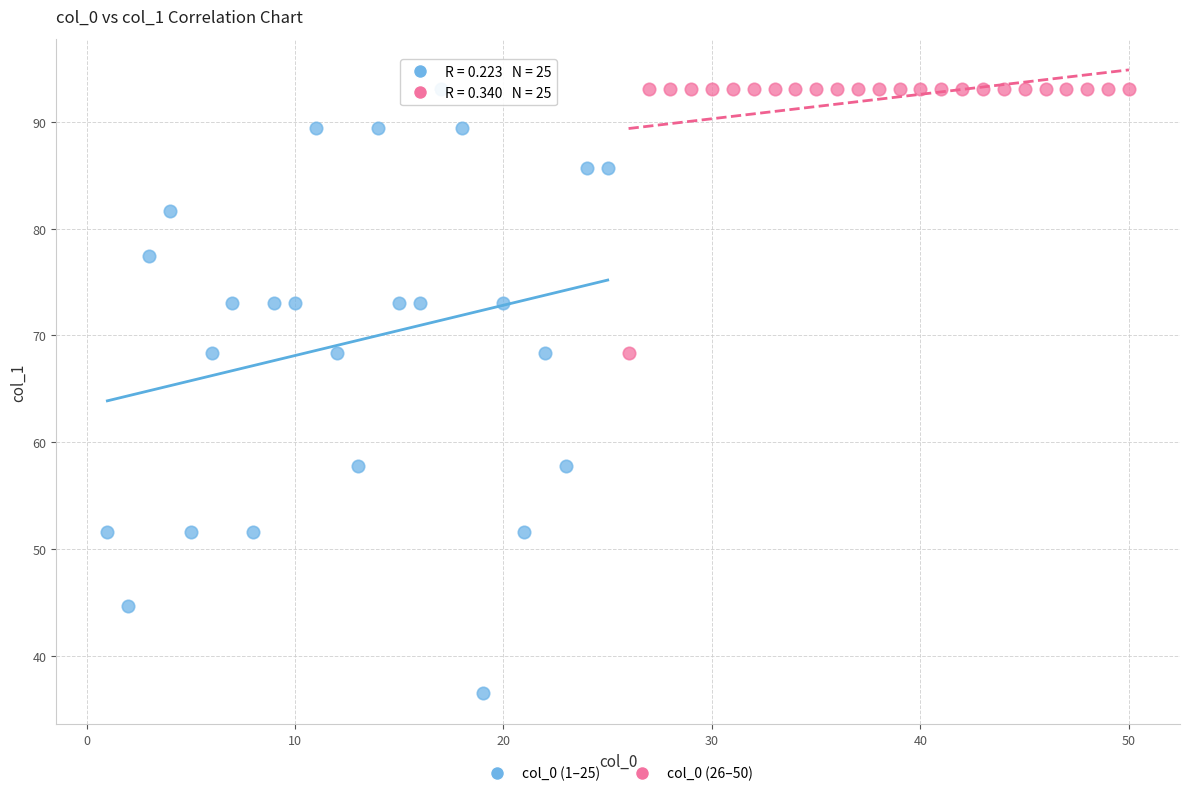

Which series reaches the minimum Y coordinate?

col_0 (1–25)